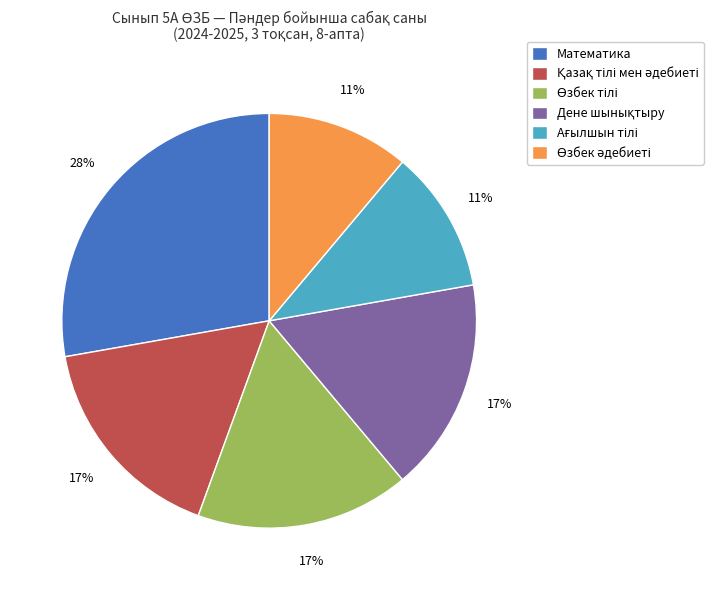

To the nearest percent, what is the difference between the largest and smallest slice percentages?

17%